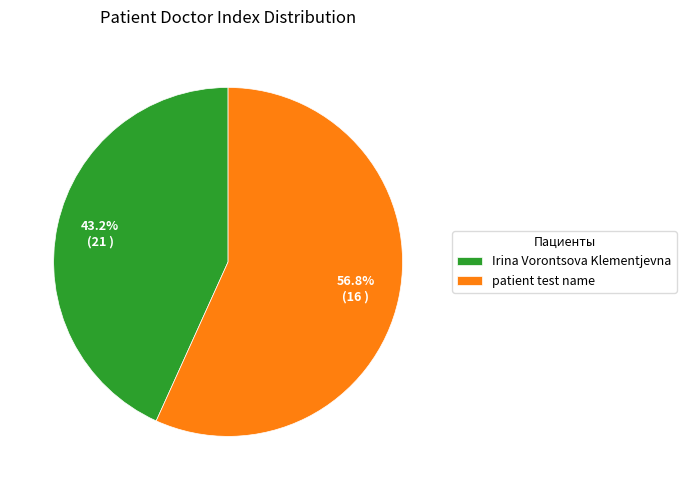

Which category accounts for the majority?

patient test name